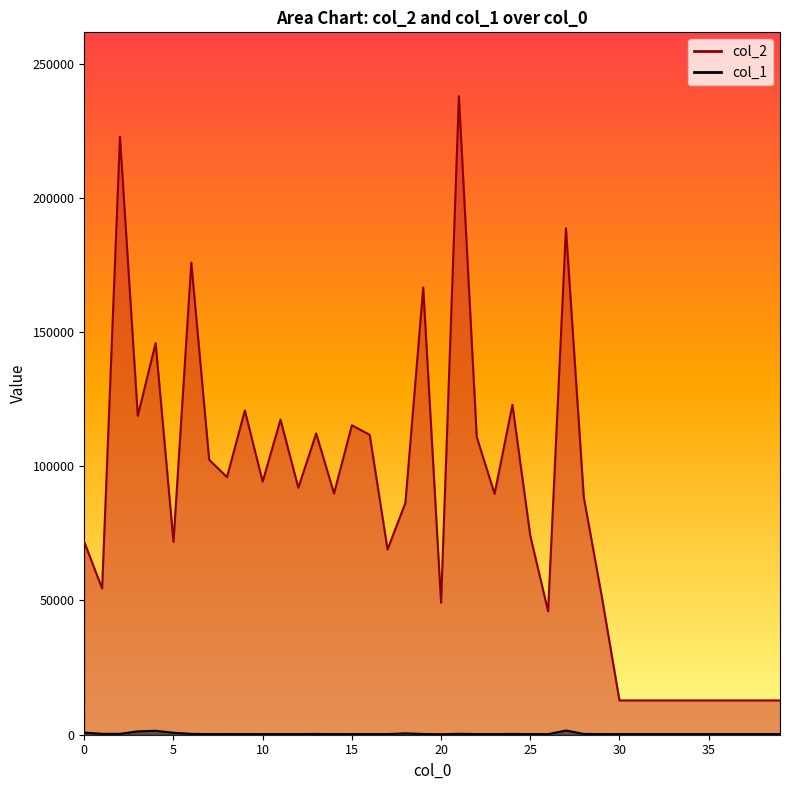

How many values in the col_2 series are below 89733?

20